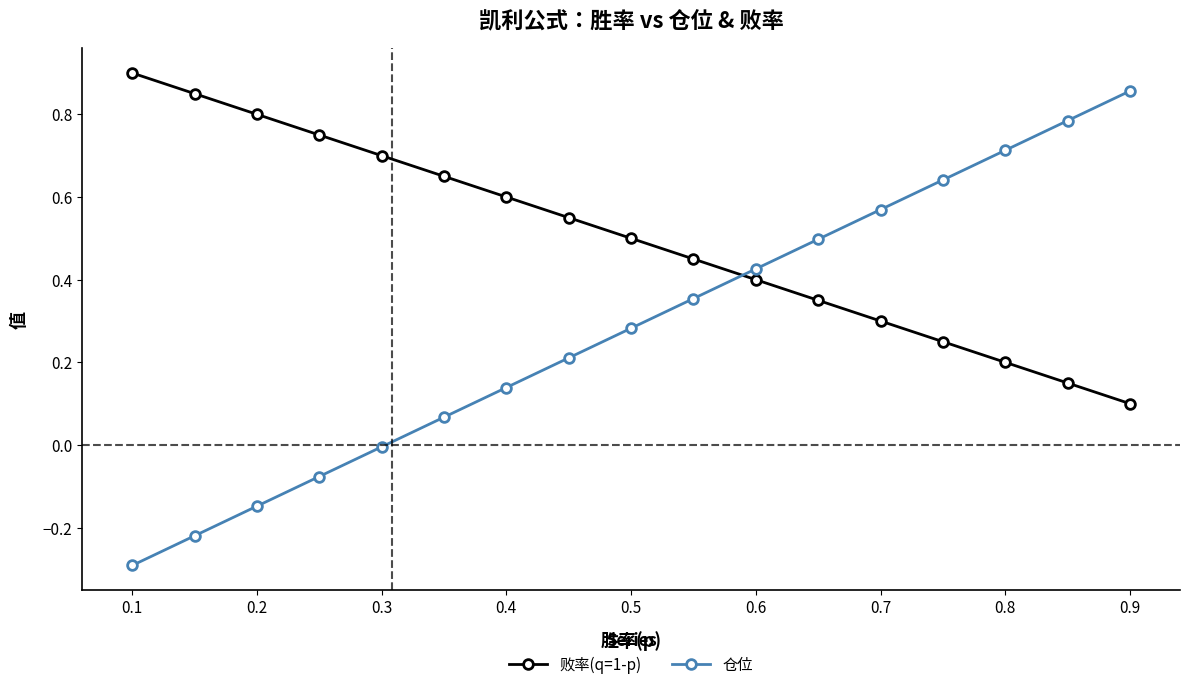

Rank the series by their maximum value, from lowest to highest.

仓位, 败率(q=1-p)